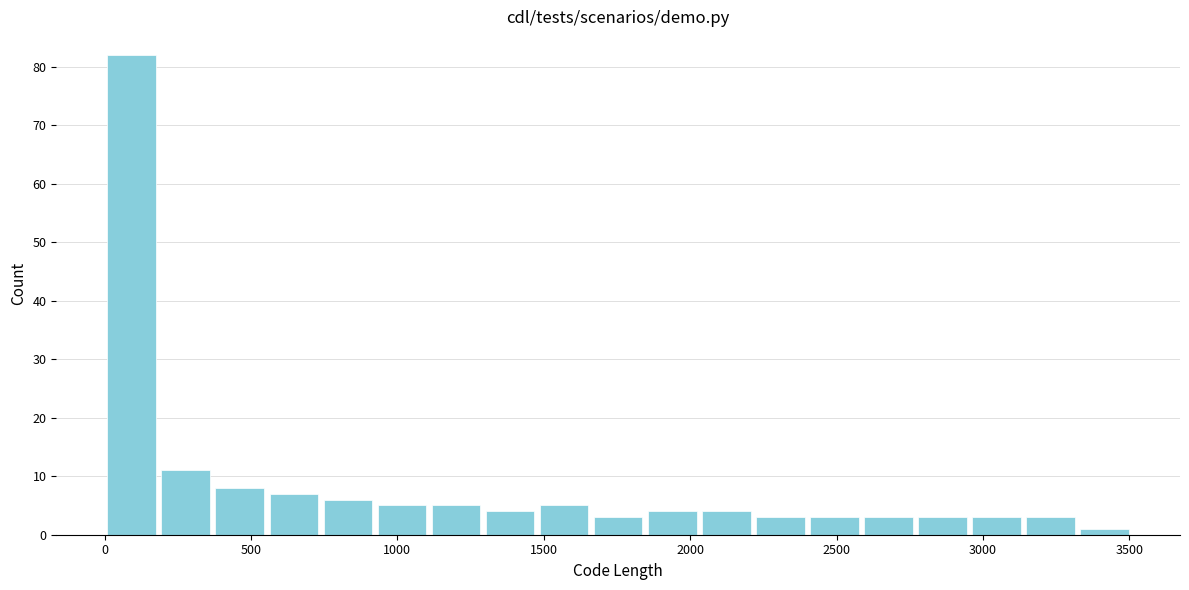

Read against the x-axis, roughly where is the centre of the tallest bar?

100